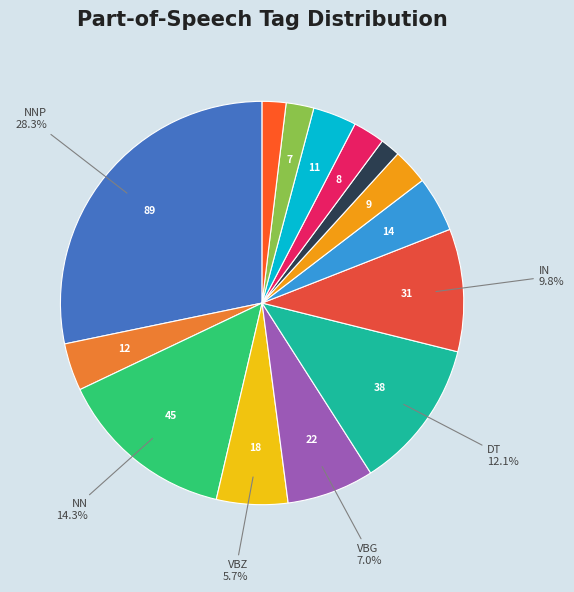

How many segments does this pie chart have?

14